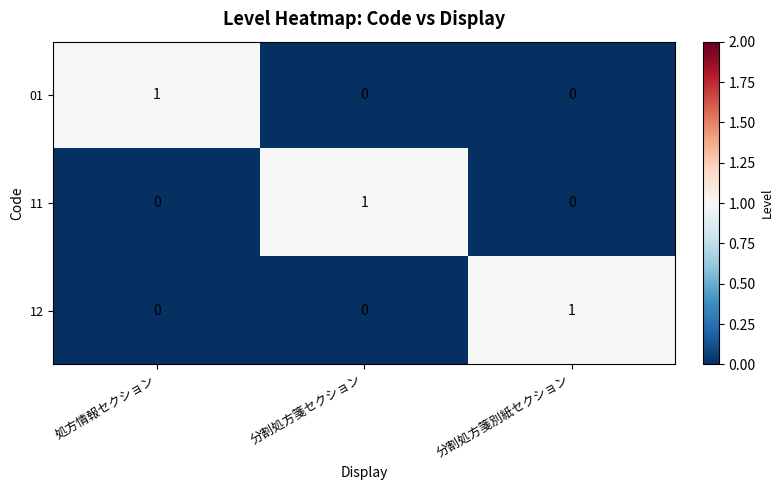

At which label does 11 reach its peak?

分割処方箋セクション